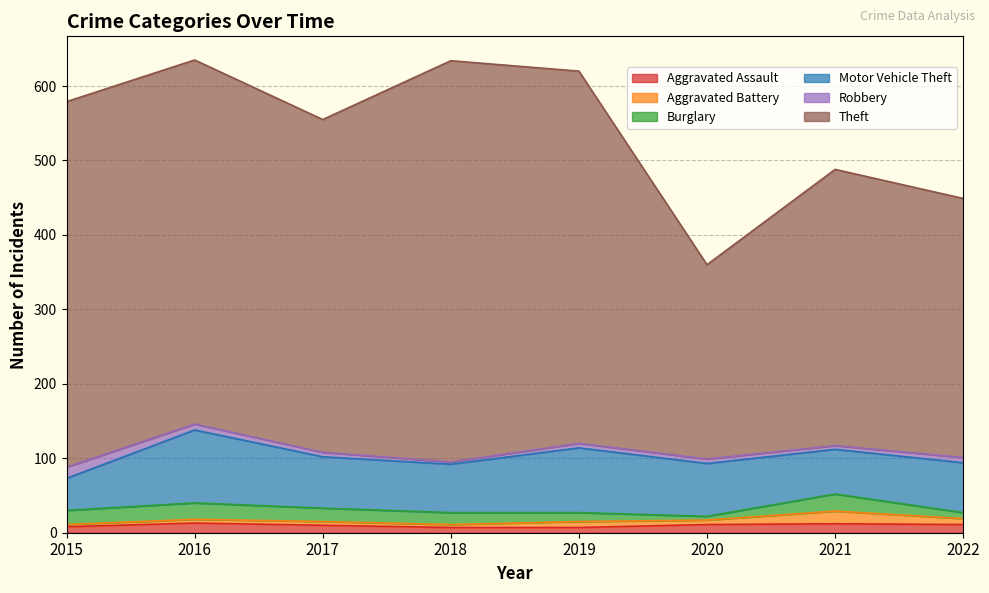

How many values in the Motor Vehicle Theft series exceed 69?

3